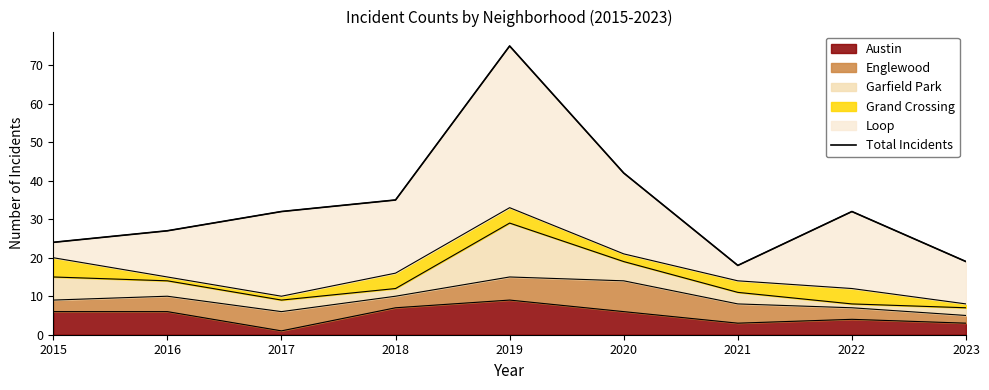

What is the average value?

34